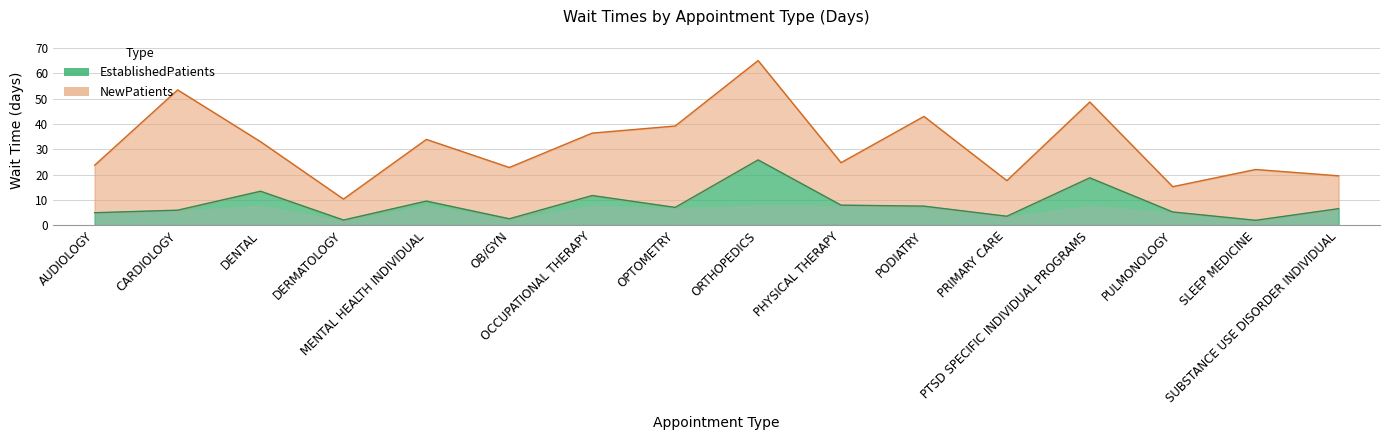

Between PULMONOLOGY and SUBSTANCE USE DISORDER INDIVIDUAL, which is larger?

SUBSTANCE USE DISORDER INDIVIDUAL